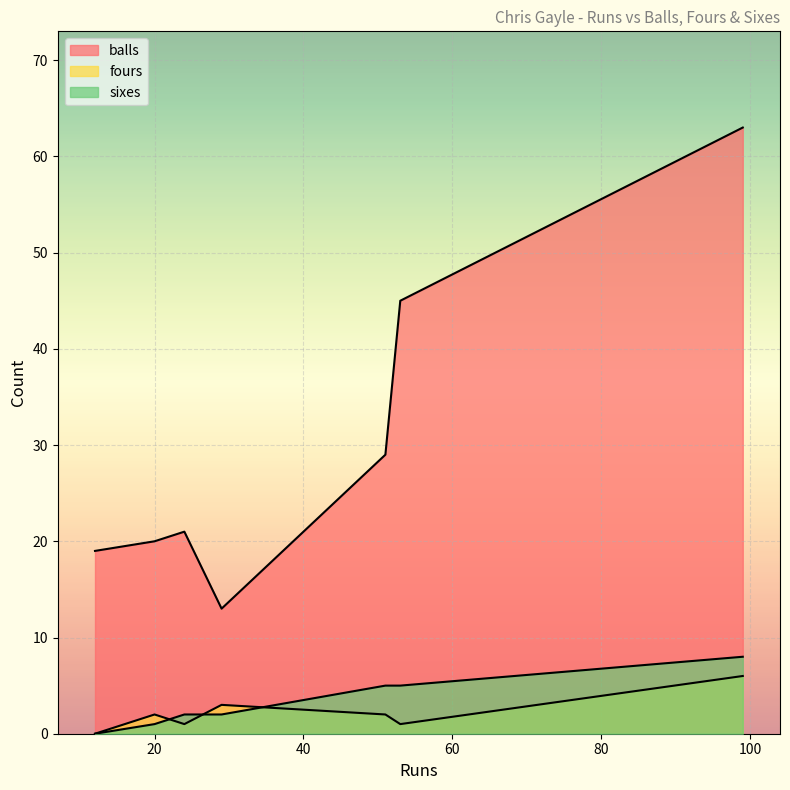

How many lines are shown in the chart?

3